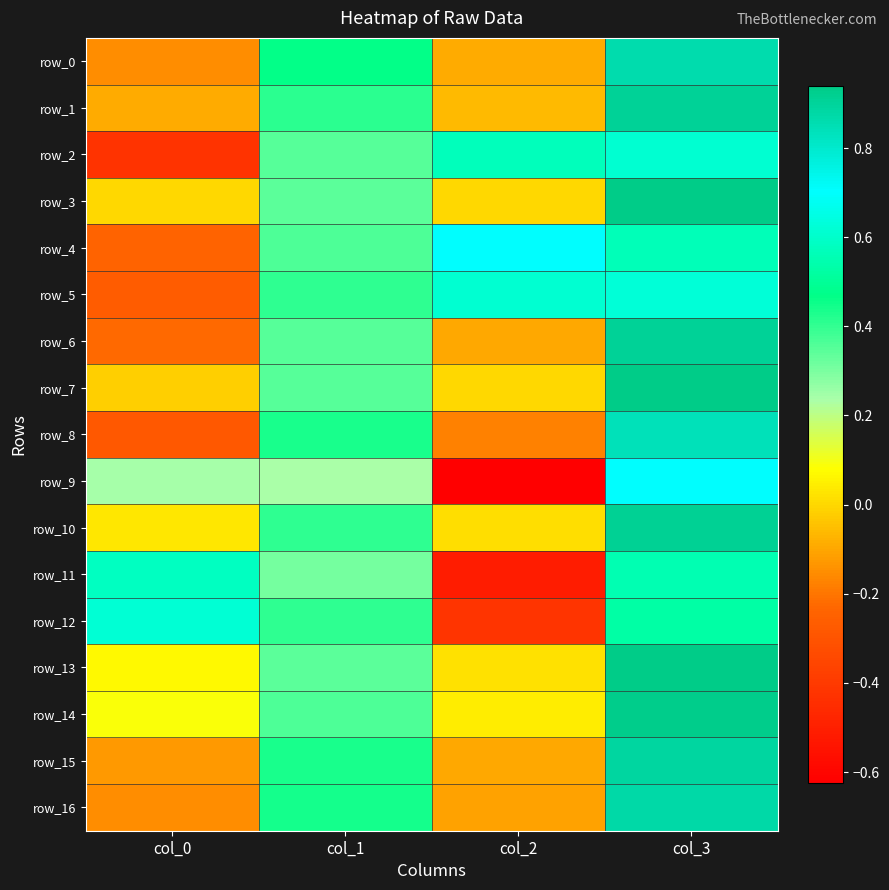

Reading left to right, what are all the values shown in this chart?

row_0: -0.2	0.5	-0.1	0.9
row_1: -0.1	0.4	-0.1	0.9
row_2: -0.4	0.3	0.6	0.6
row_3: 0.0	0.3	0.0	0.9
row_4: -0.2	0.4	0.7	0.6
row_5: -0.3	0.4	0.6	0.6
row_6: -0.2	0.3	-0.1	0.9
row_7: -0.0	0.3	0.0	0.9
row_8: -0.3	0.4	-0.2	0.8
row_9: 0.2	0.2	-0.6	0.7
row_10: 0.0	0.4	0.0	0.9
row_11: 0.6	0.3	-0.5	0.5
row_12: 0.6	0.4	-0.4	0.5
row_13: 0.1	0.3	0.0	0.9
row_14: 0.1	0.4	0.0	0.9
row_15: -0.1	0.4	-0.1	0.9
row_16: -0.2	0.4	-0.1	0.9